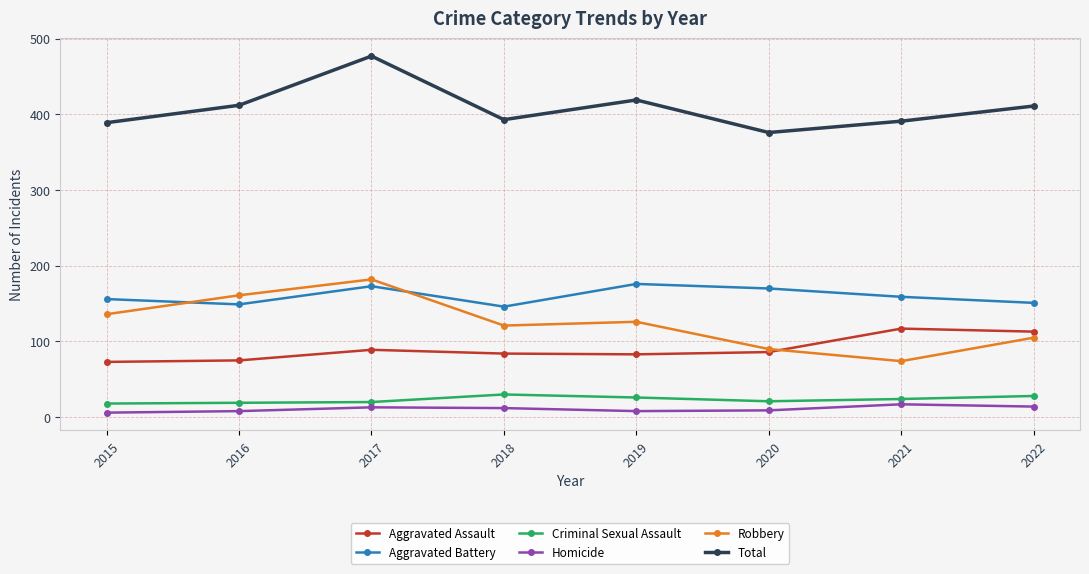

The value of Aggravated Assault at 2016 is 75. True or false?

True